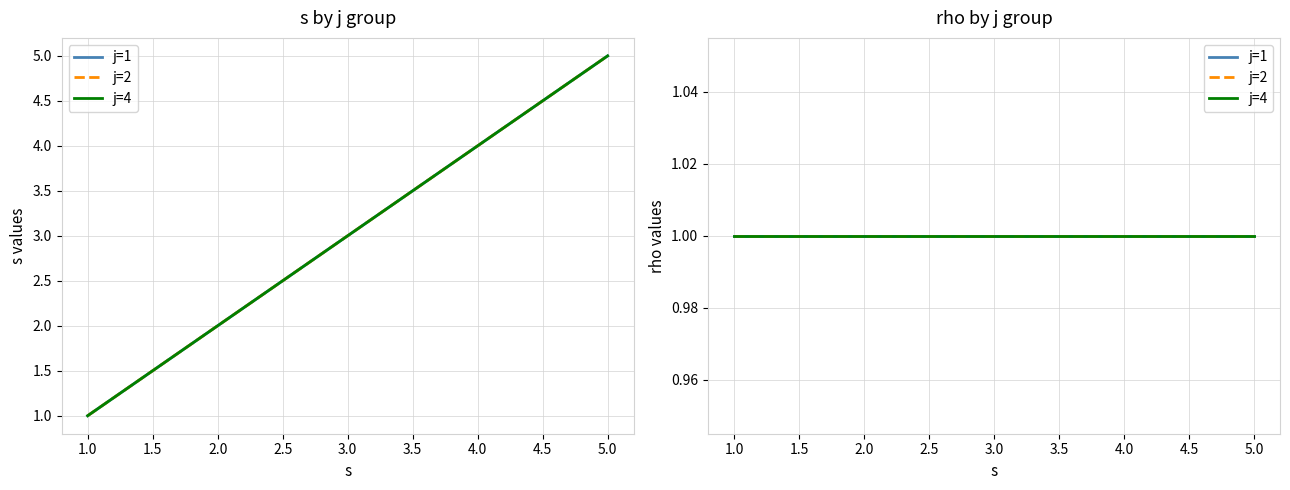

True or false: s and rho intersect in this chart.

False